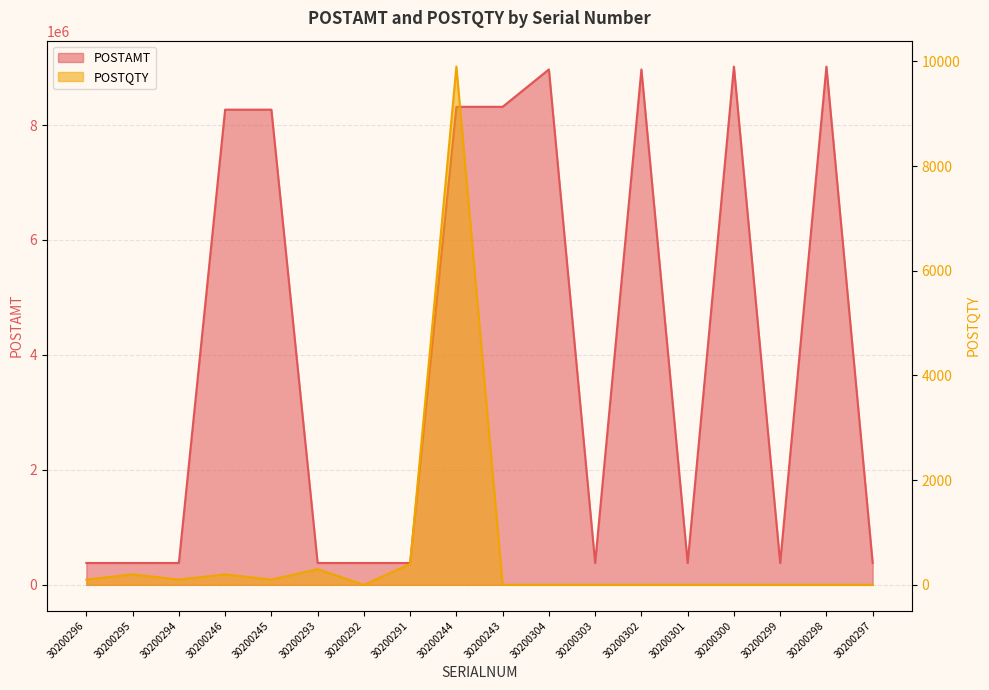

Where is the first local maximum for POSTQTY?

30200295